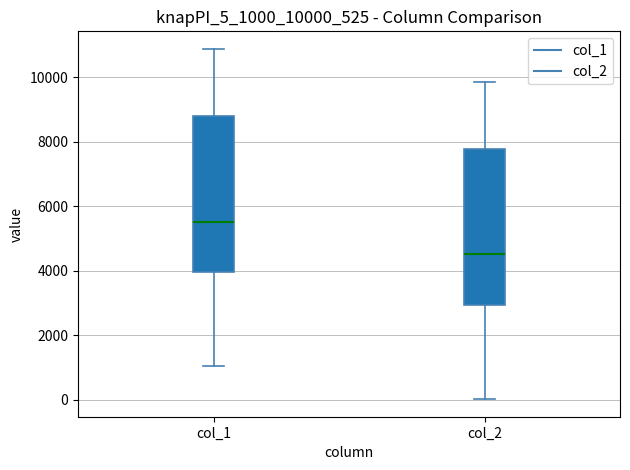

Reading left to right, read every box against the y-axis: the position of its median line, the range the box covers, and the ends of its whiskers. The values are not printed on the chart, so give them approximately, as read against the axis.

col_1: median 5600, box 4000 to 8800, whiskers 1000 to 10800
col_2: median 4600, box 3000 to 7800, whiskers 0 to 9800